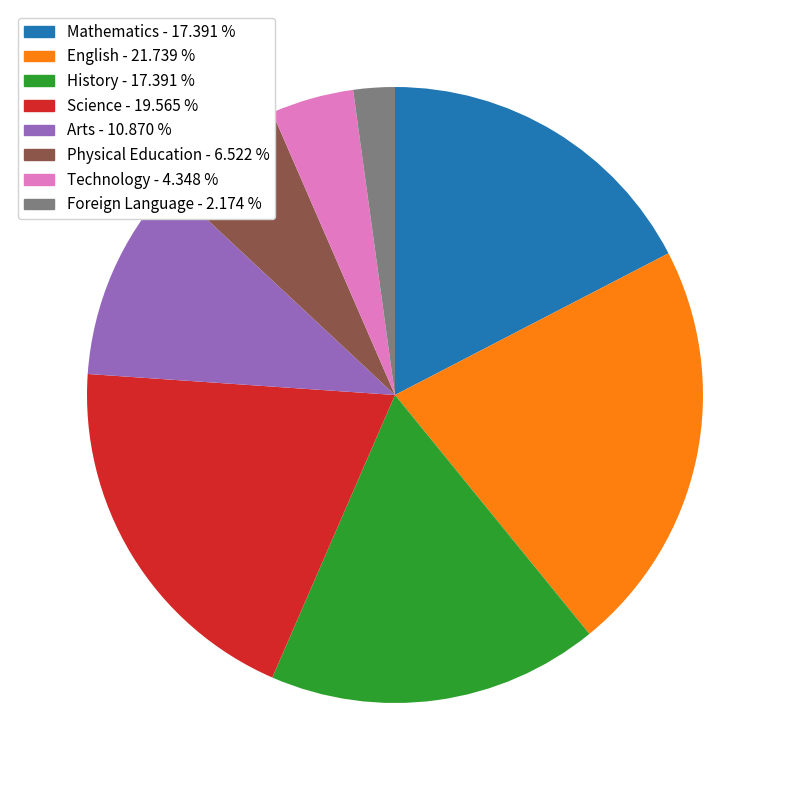

Do Technology and History together represent more than half of the pie?

No